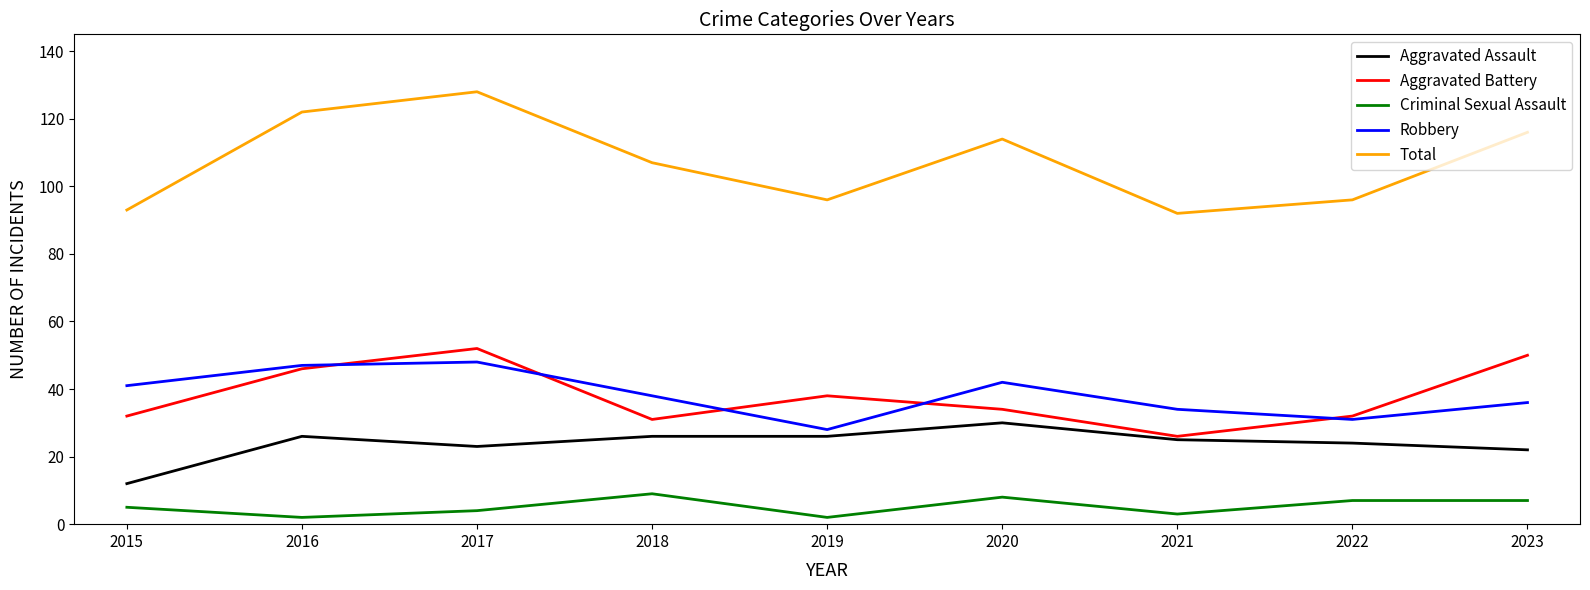

What is the average value of the Robbery series?

38